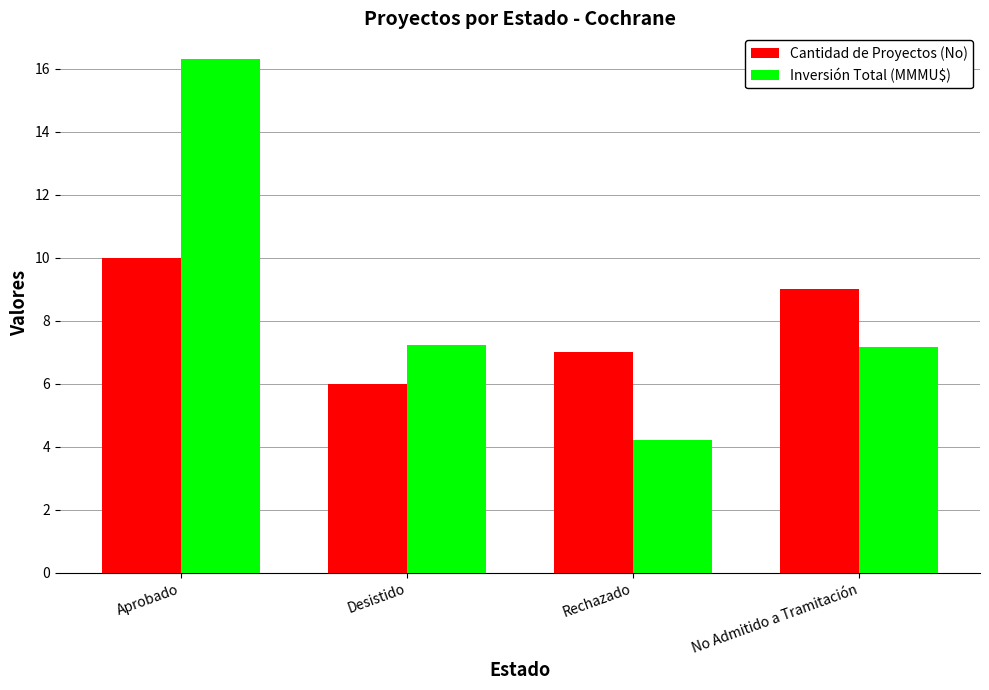

What is the average value of the Cantidad de Proyectos (No) series?

8.0